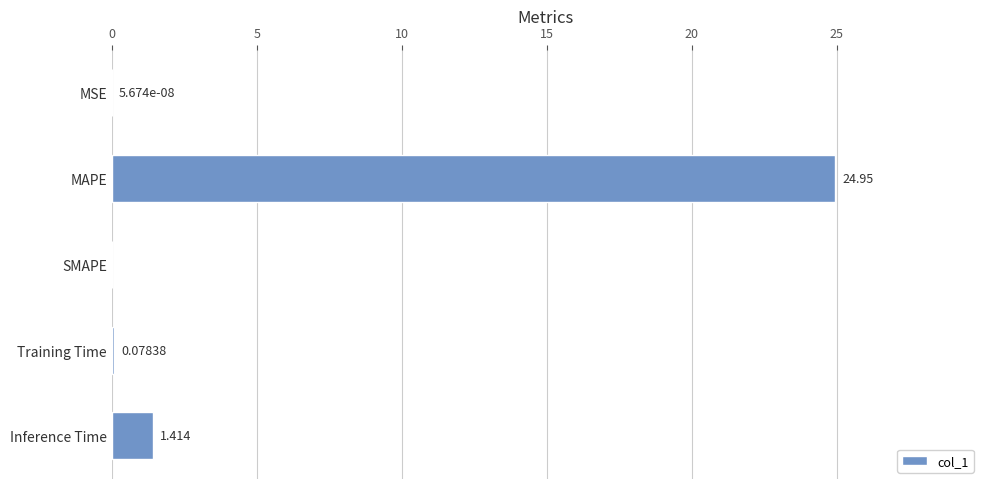

Between SMAPE and Training Time, which is larger?

Training Time